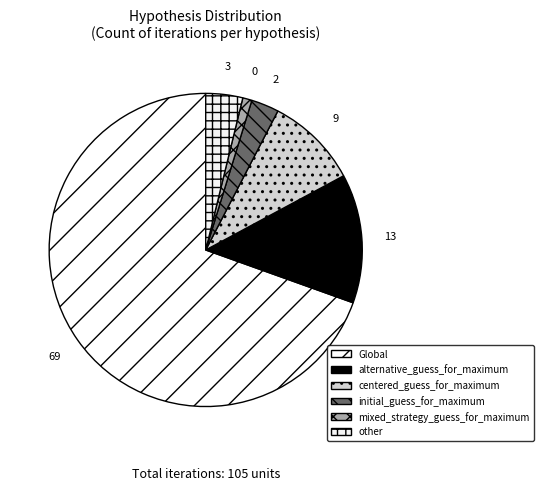

Does any single category account for the majority?

Yes